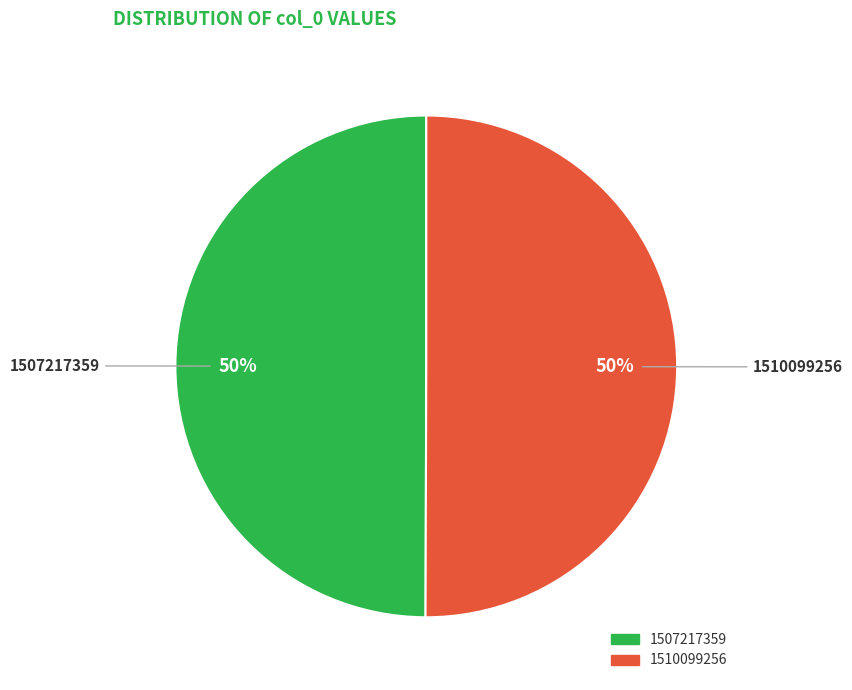

Approximately how many times larger is the value at 1510099256 compared to 1507217359?

1.0